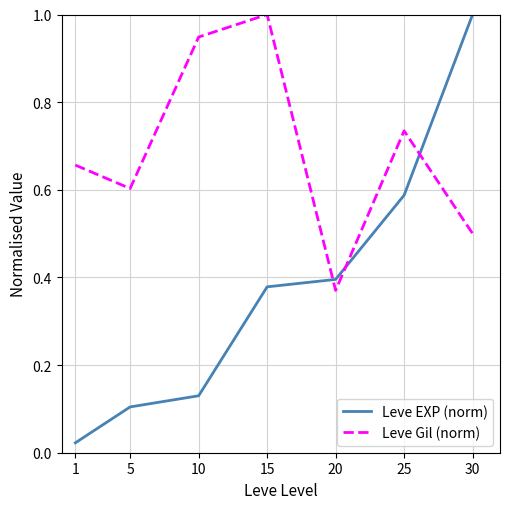

Between which two adjacent categories do Leve EXP (norm) and Leve Gil (norm) first intersect?

15 and 20